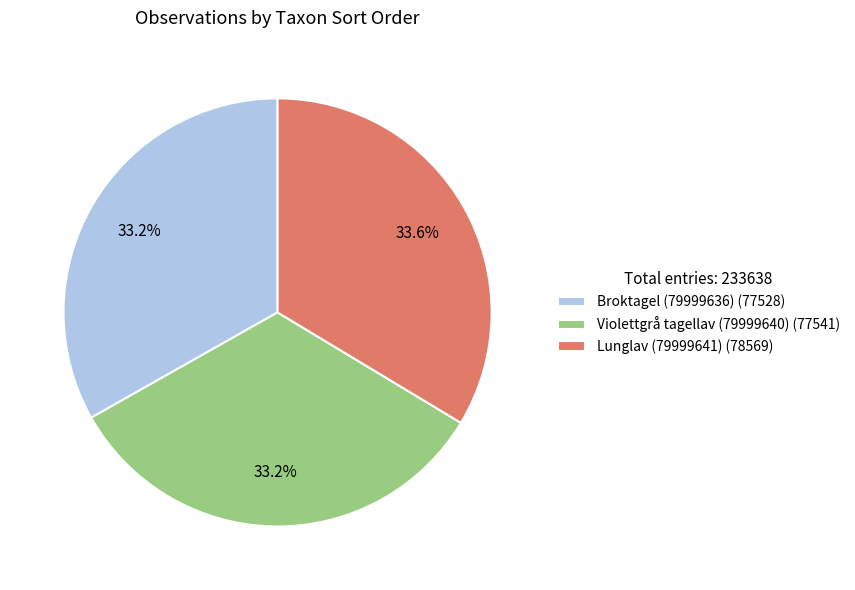

True or false: Violettgrå tagellav (79999640) accounts for 33% of the total.

True